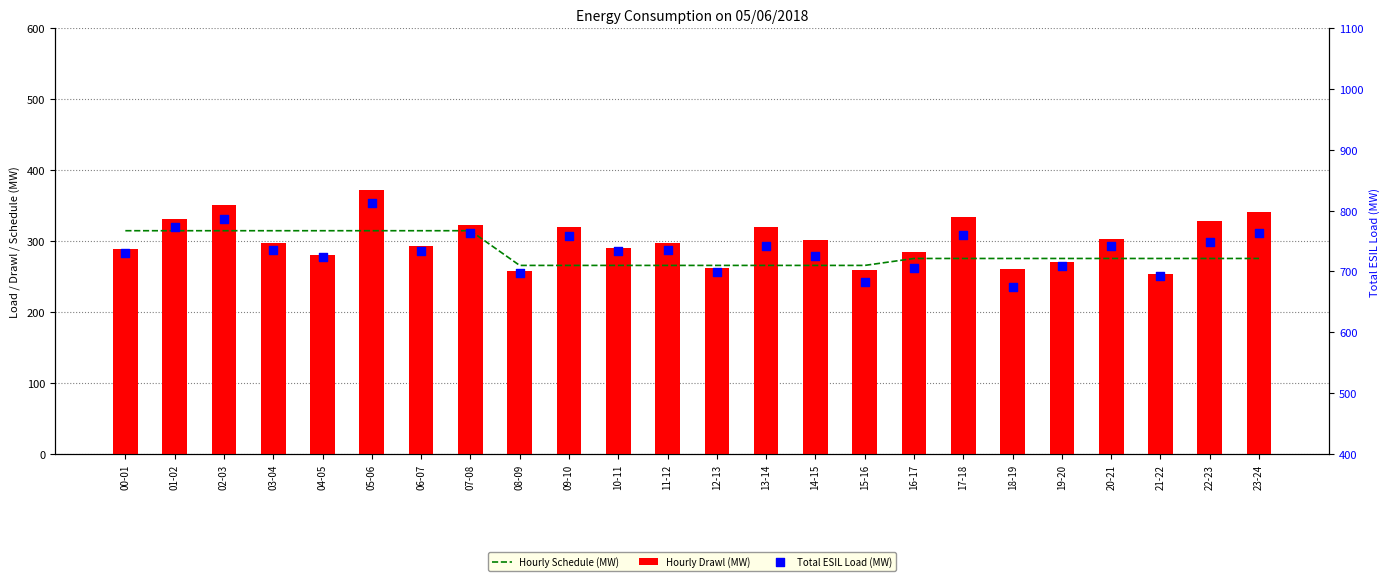

What are all the series names shown in the legend?

Hourly Schedule (MW), Hourly Drawl (MW), Total ESIL Load (MW)